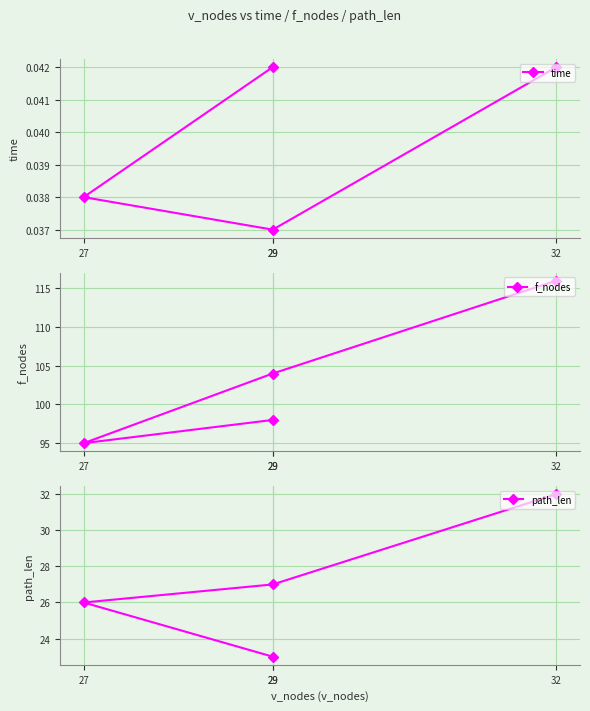

At which category does the chart reach its peak across all series?

32